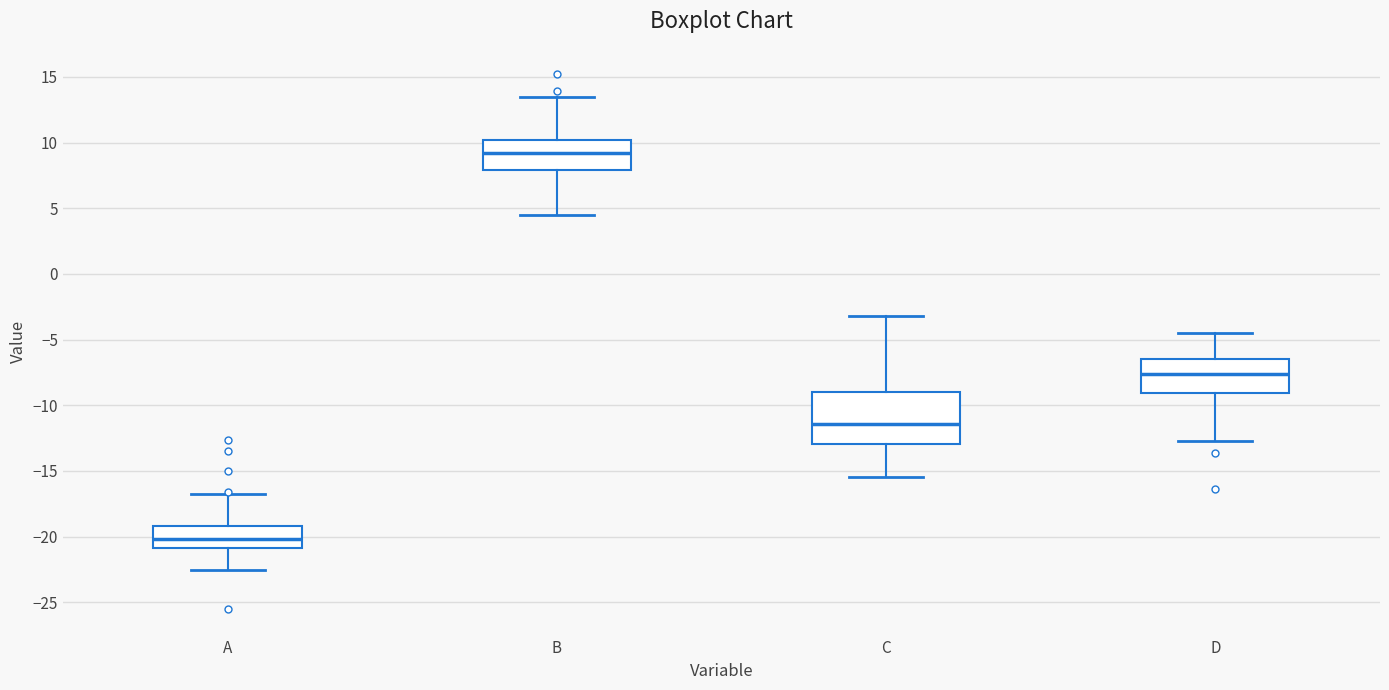

Which box's median line is the highest?

B